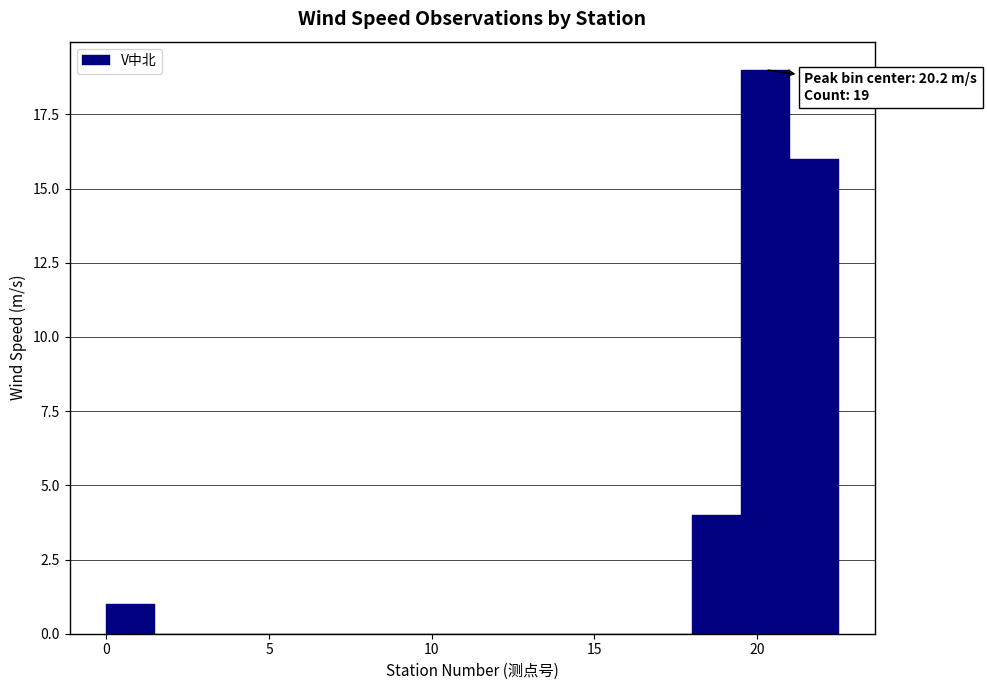

Around what value on the x-axis is the tallest bar? Give the approximate position of its centre, as read against the axis.

20.5